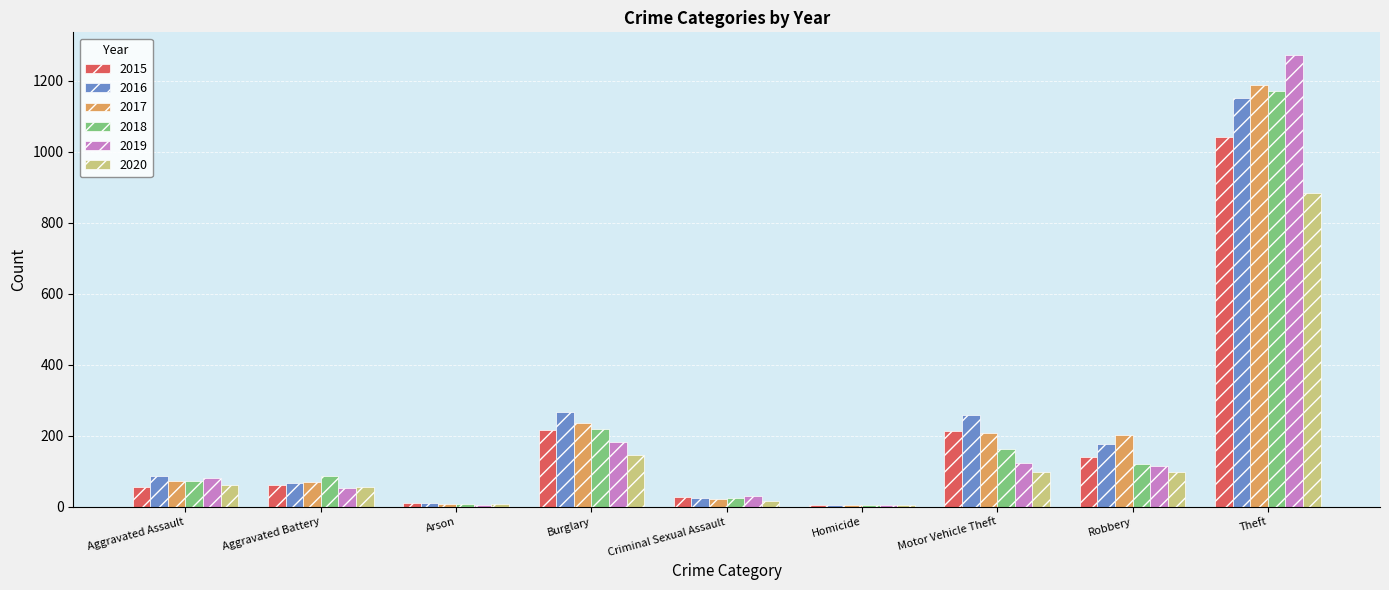

The value of 2016 at Motor Vehicle Theft is 70. True or false?

False